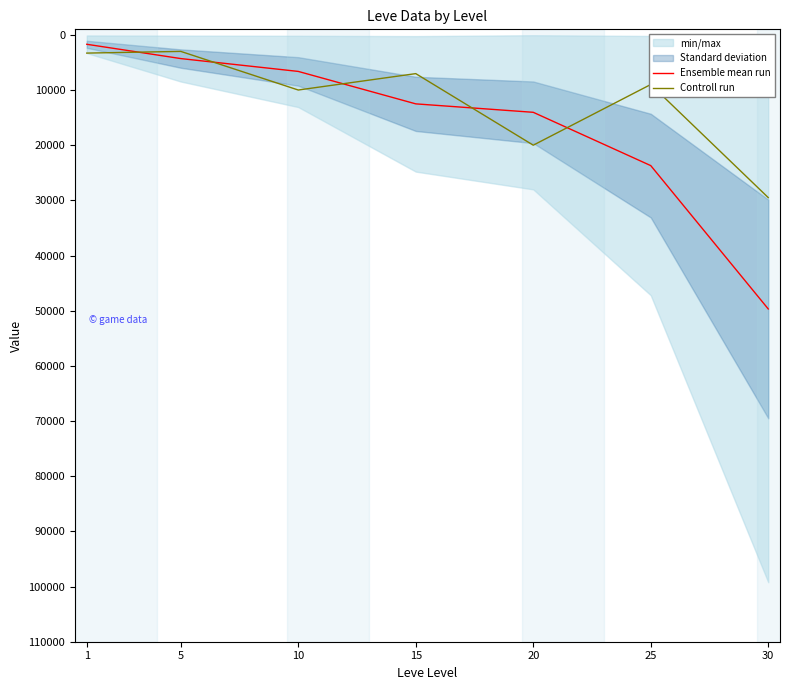

Between 5 and 30, which series saw the biggest shift?

Ensemble mean run